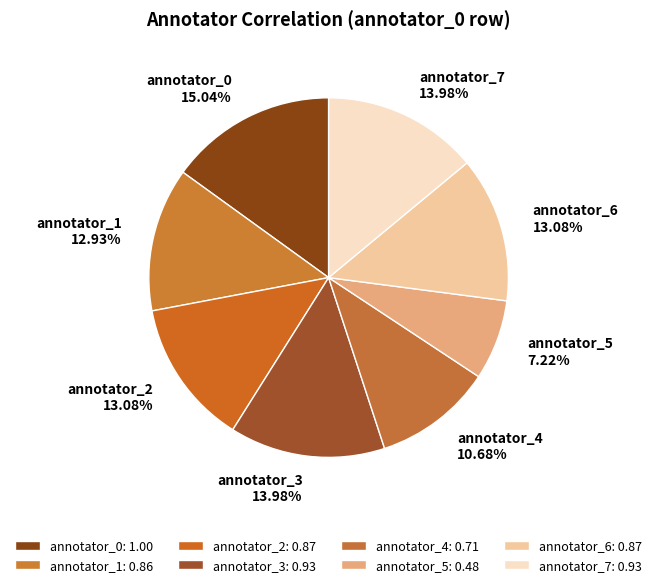

To the nearest percent, what is the difference between the largest and smallest slice percentages?

8%